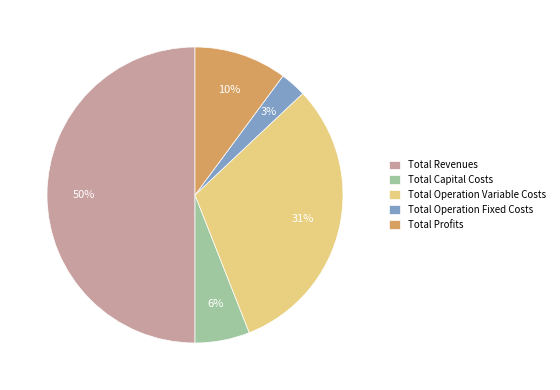

The Total Profits slice represents 10% of the pie. True or false?

True